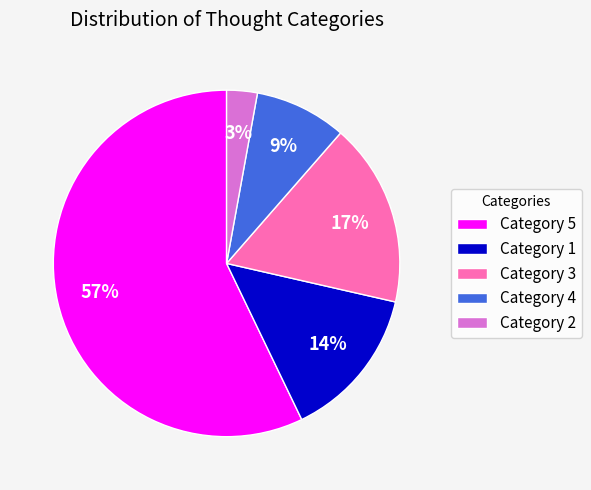

To the nearest percent, what portion does Category 3 represent?

17%